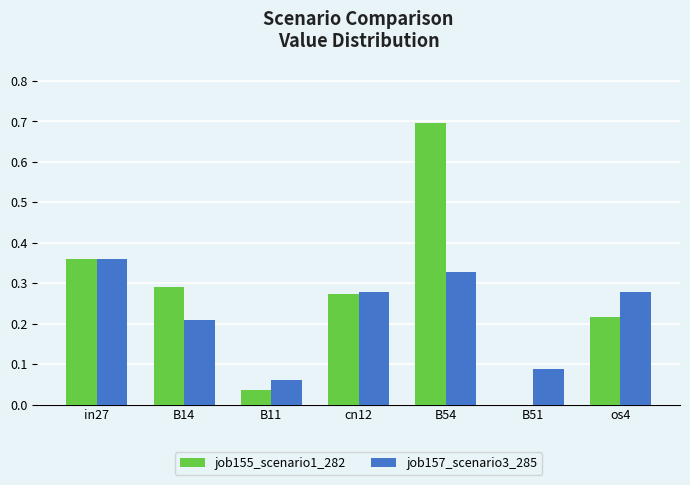

The job155_scenario1_282 series shows 0.6 at in27. True or false?

False